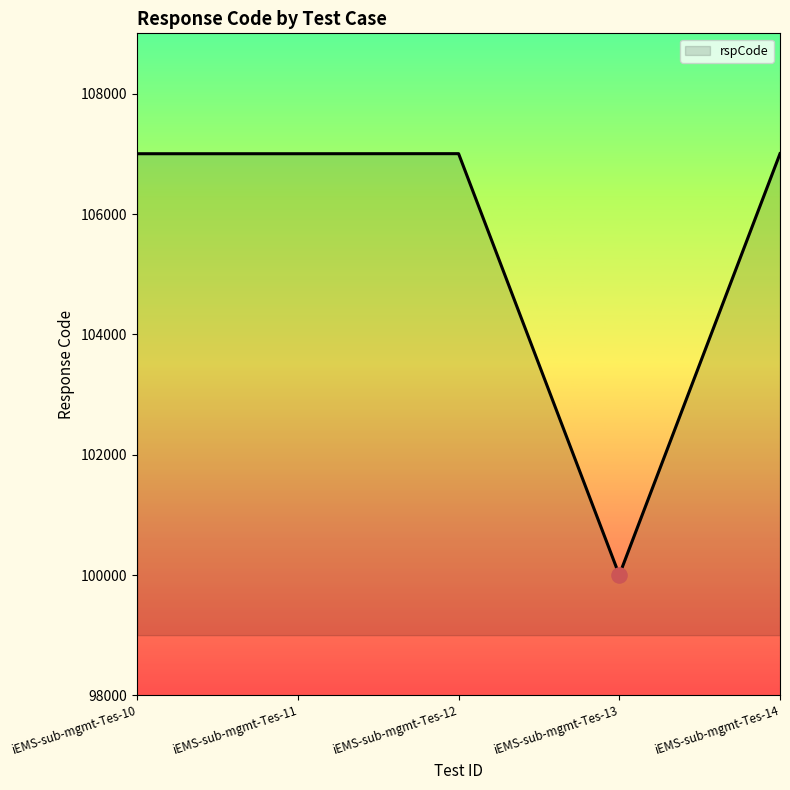

Approximately how many times larger is the value at iEMS-sub-mgmt-Tes-12 compared to iEMS-sub-mgmt-Tes-13?

1.1